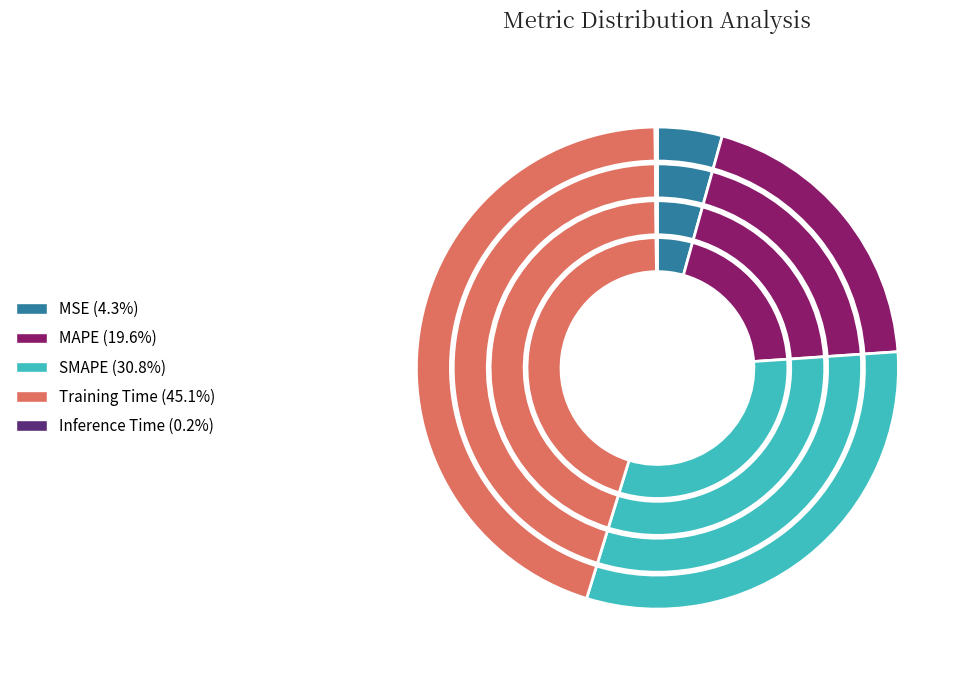

What is the change in value from MSE to MAPE?

+0.6